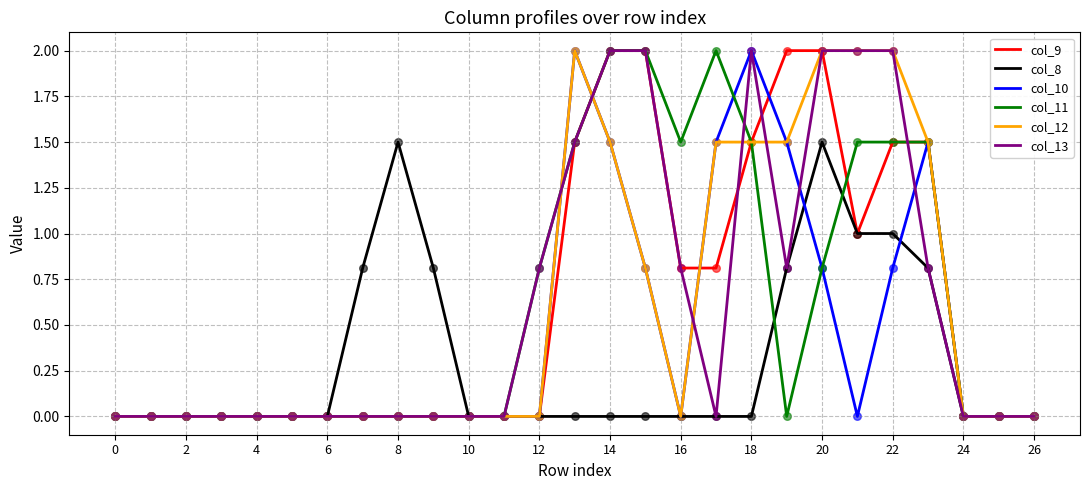

What is the maximum value for col_8?

1.5